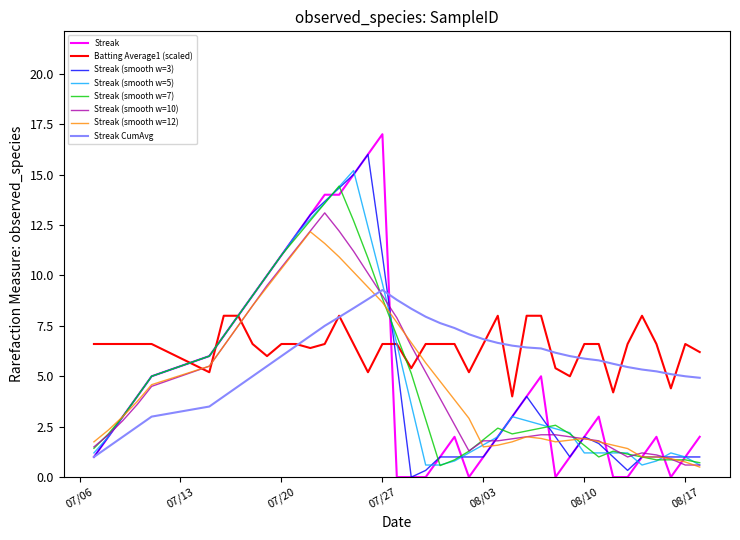

What is the greatest value displayed?

17.0